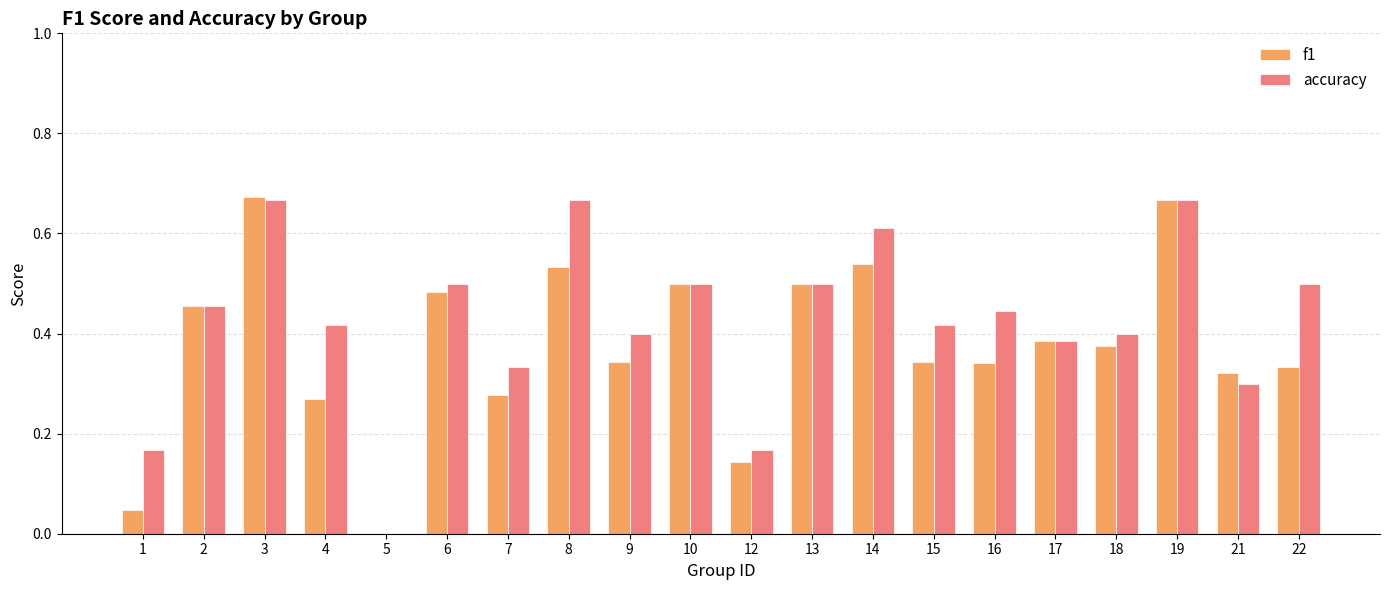

Which series changed the most between 7 and 16?

accuracy